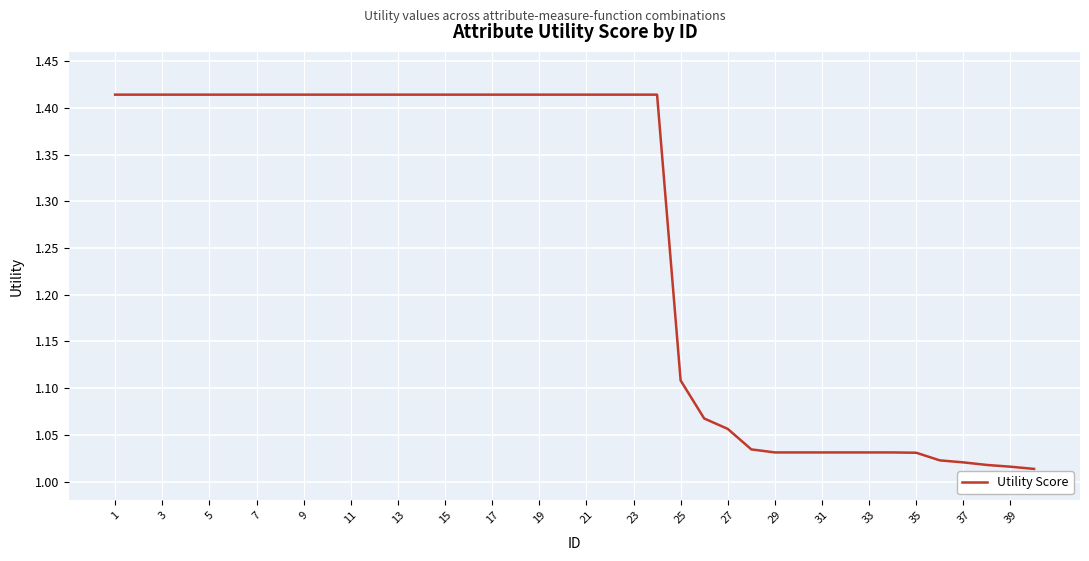

The value at 23 is 0.7. True or false?

False